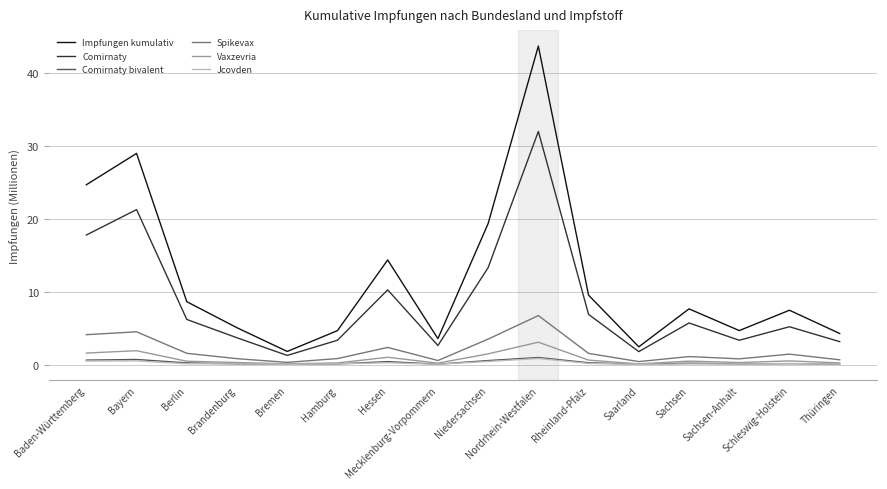

What is the total value across all series at Brandenburg?

10.1